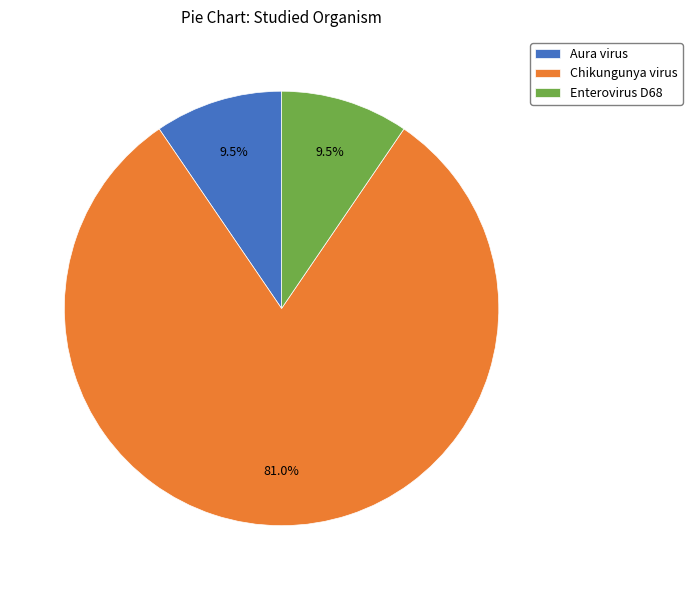

Which slice is the largest?

Chikungunya virus